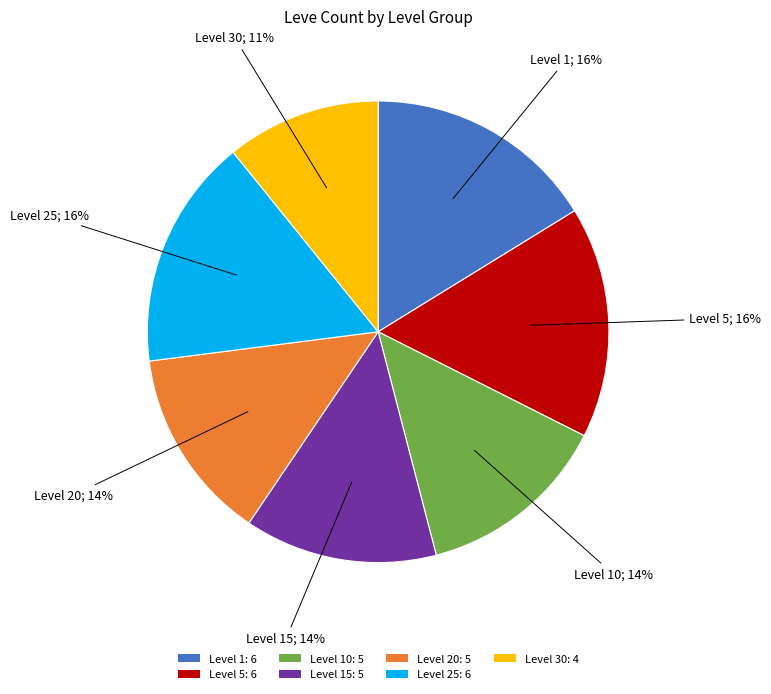

The Level 5: 6 slice represents 16% of the pie. True or false?

True